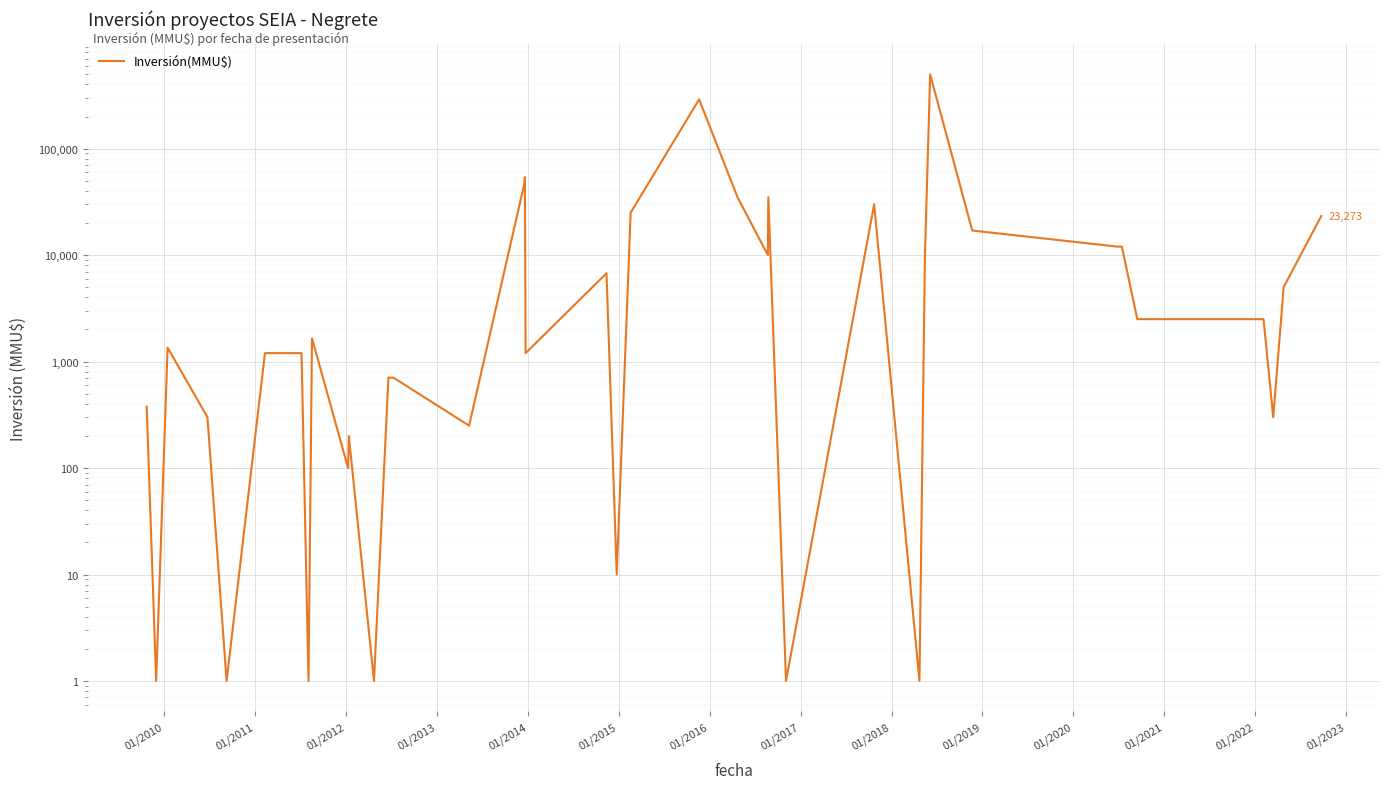

How many data points does each series have?

40